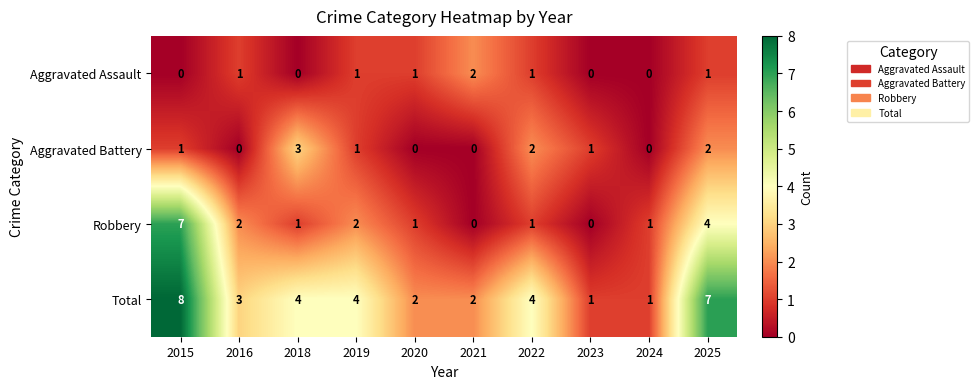

At how many categories does at least one series exceed 0?

10